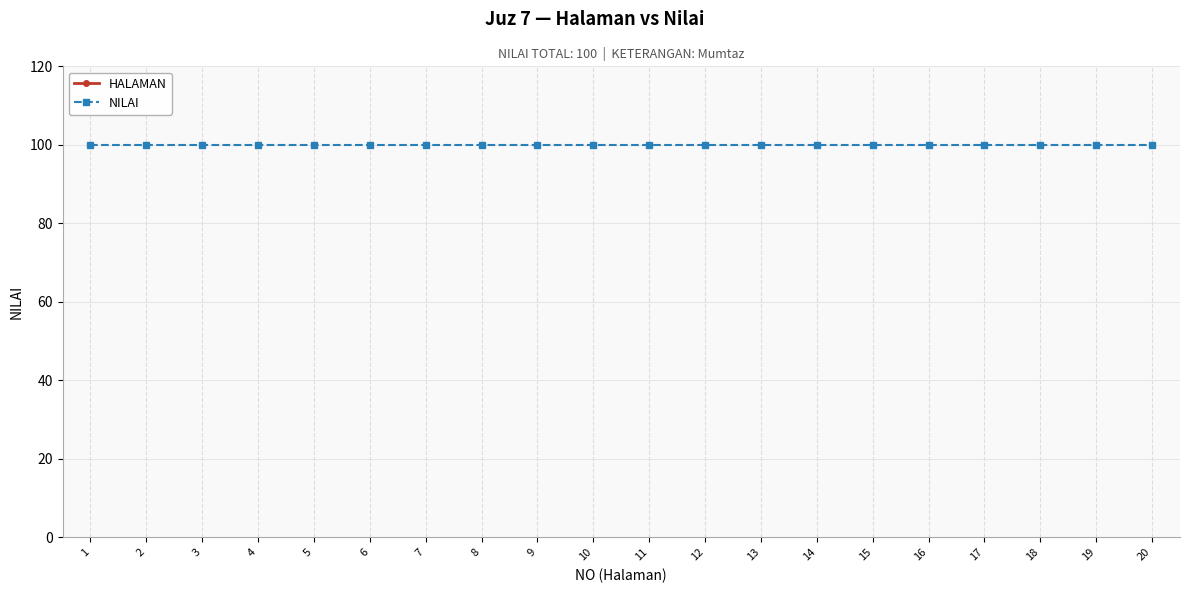

What is the total value across all series at 18?

239